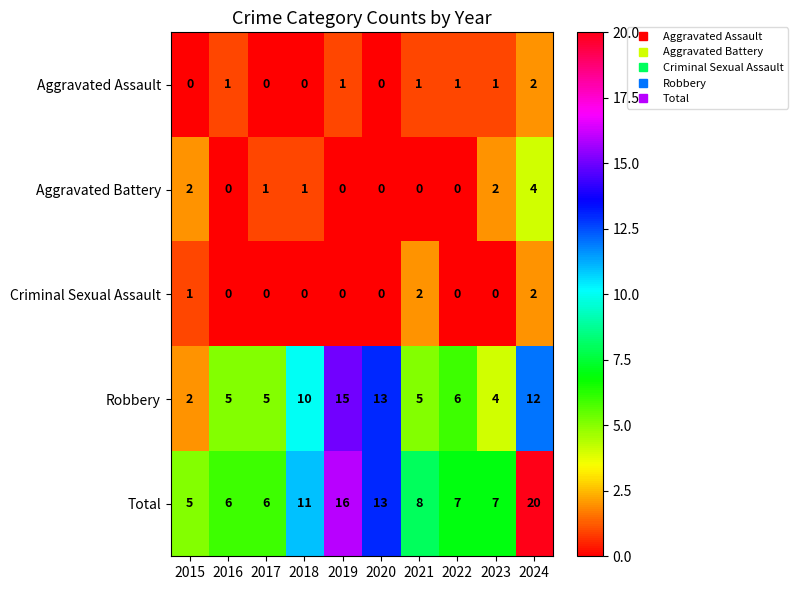

At how many categories does at least one series exceed 0?

10